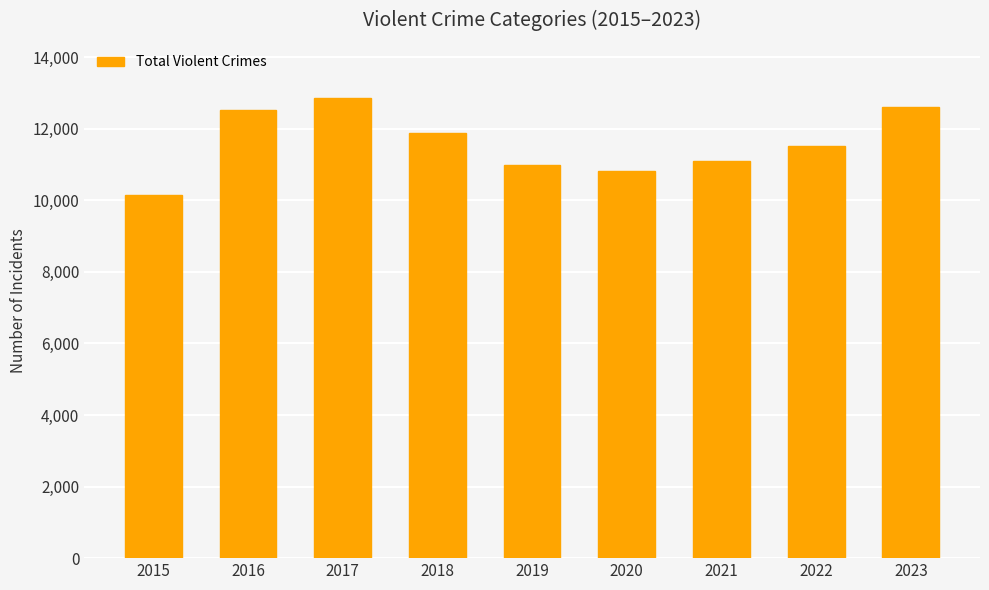

Reading left to right, list all the values displayed in this chart.

2015=10142	2016=12513	2017=12860	2018=11880	2019=10976	2020=10814	2021=11097	2022=11533	2023=12621